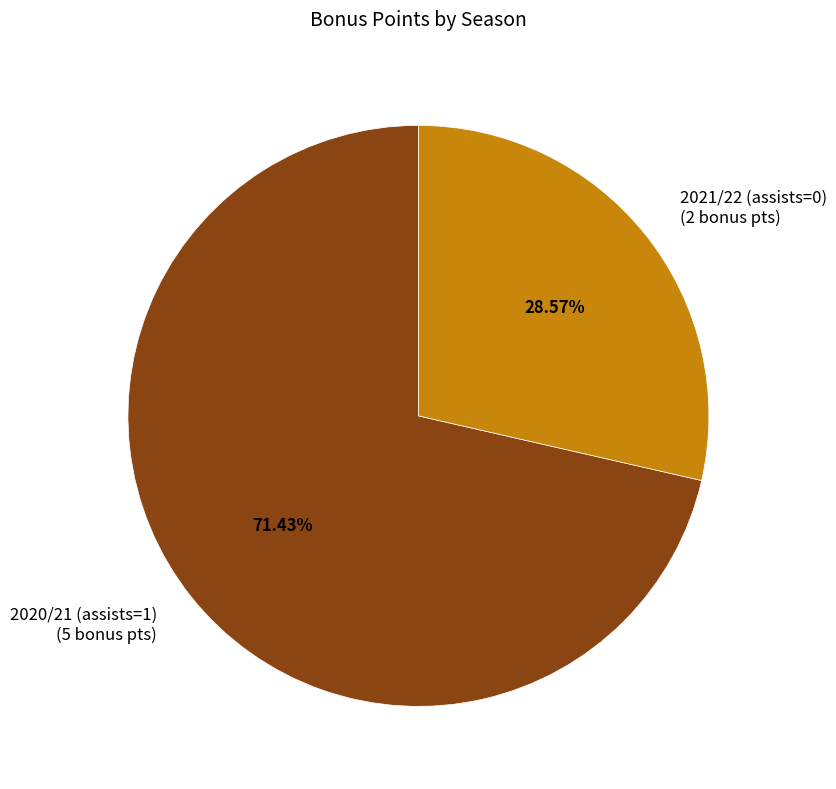

To the nearest percent, what is the difference between the largest and smallest slice percentages?

43%